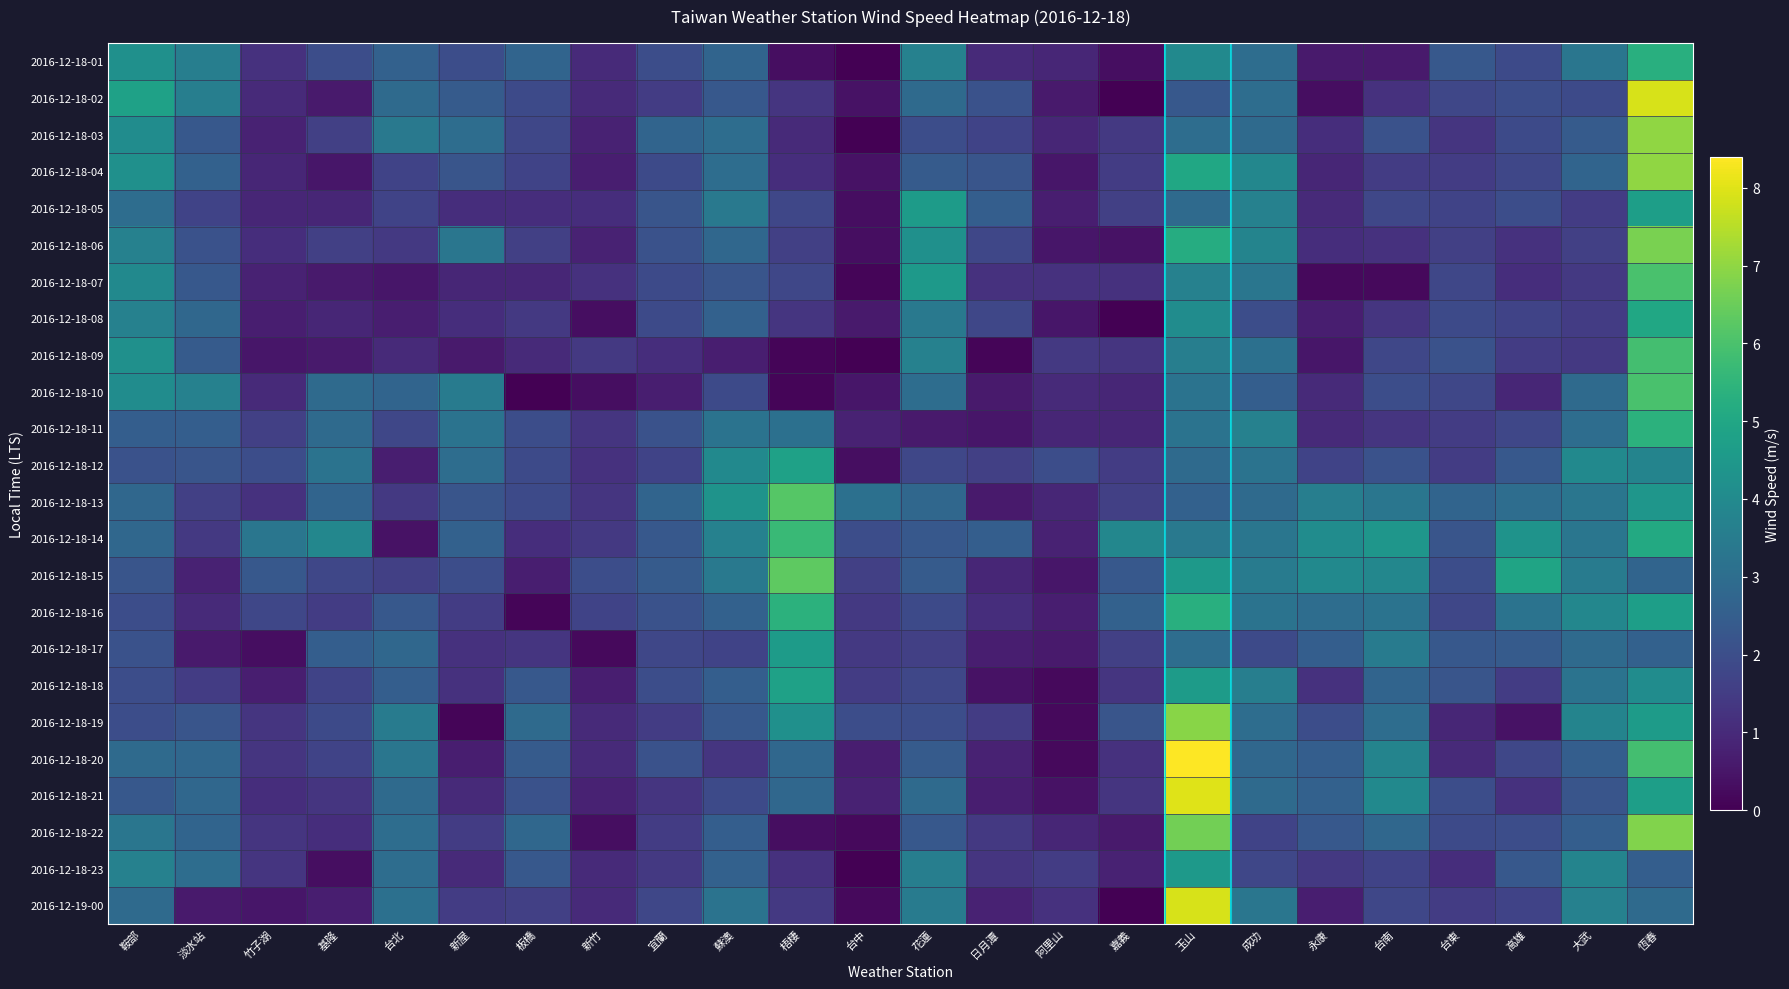

What is the spread (max minus min) of values at 永康?

3.9